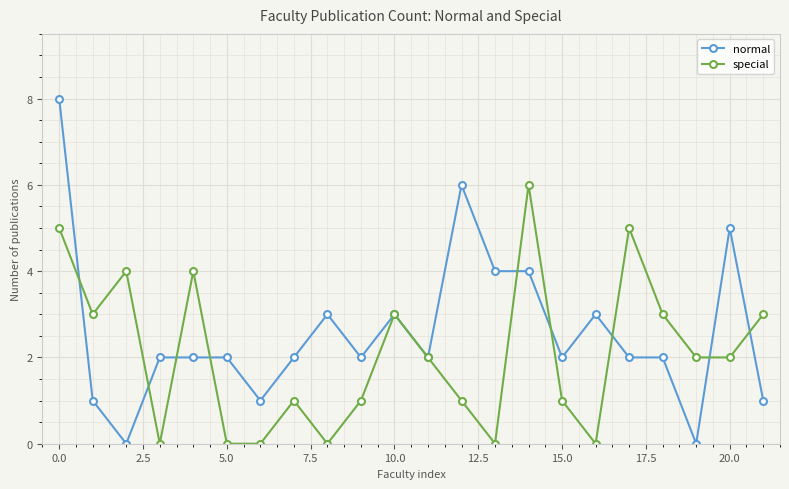

Which series has the largest total across all categories?

normal